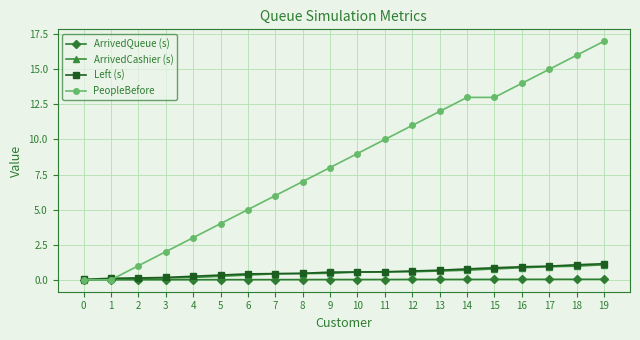

True or false: ArrivedCashier (s) and Left (s) intersect in this chart.

False